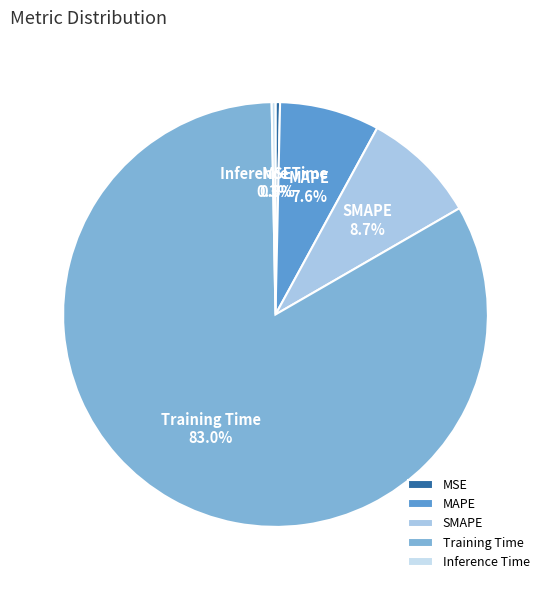

Is there any slice that represents more than half of the pie?

Yes